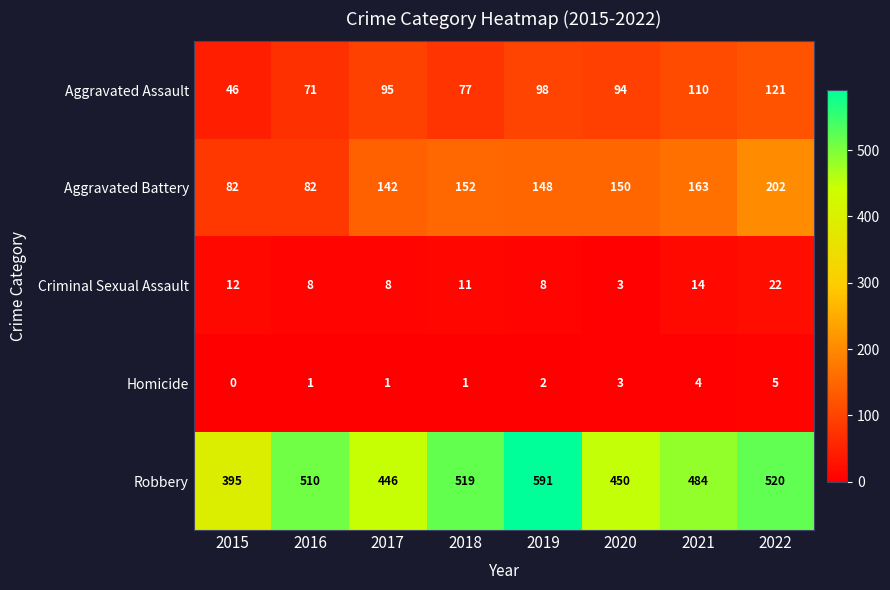

Which category has the highest value across all series?

2019